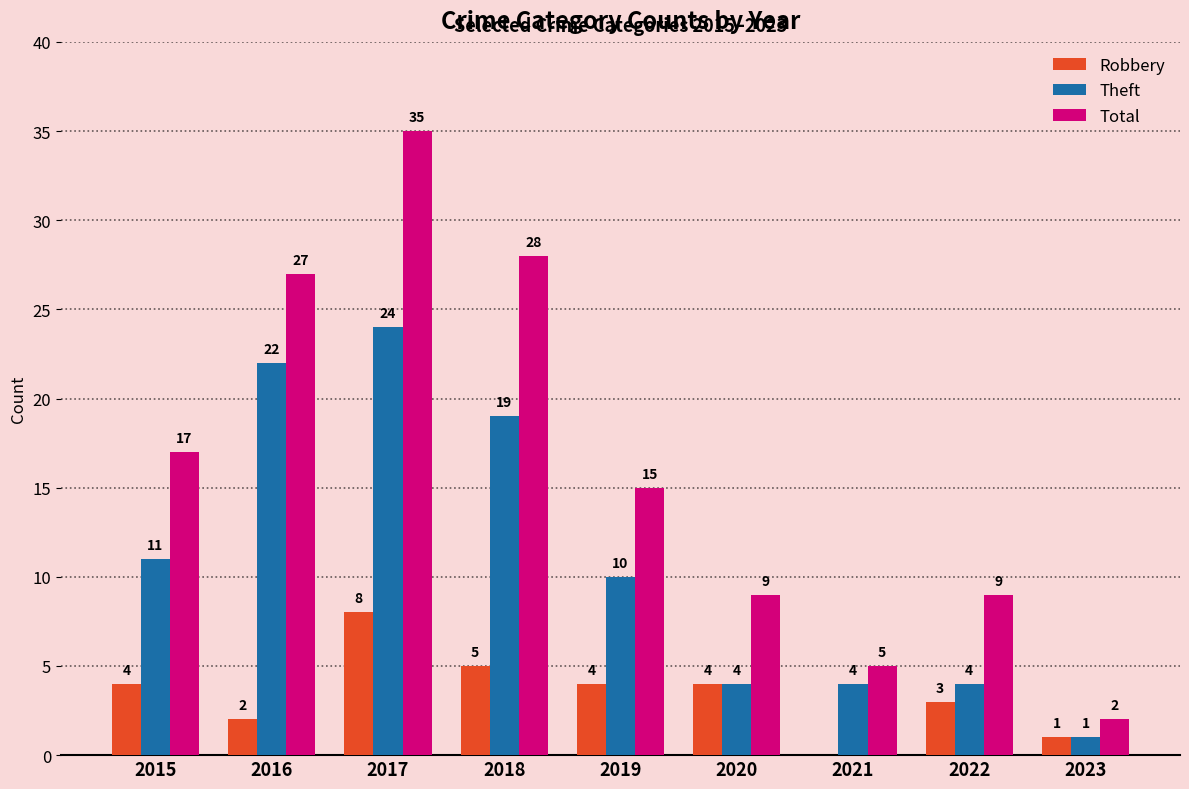

How many Robbery values are between 2 and 4?

5